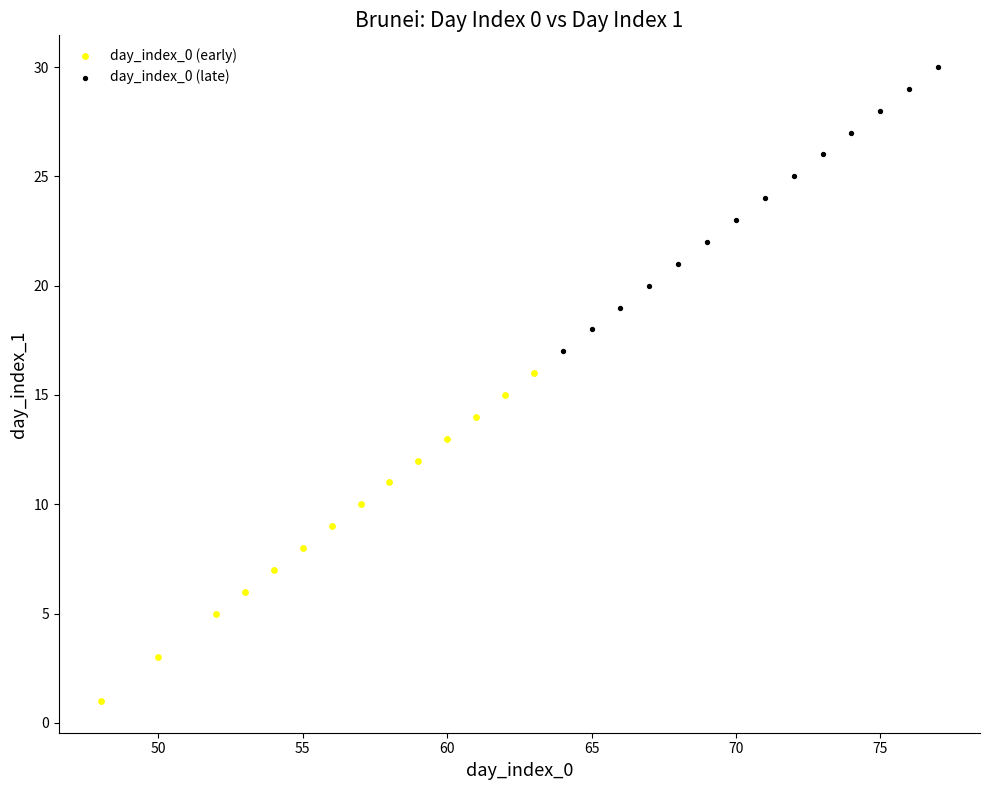

Which series contains the highest Y value?

day_index_0 (late)